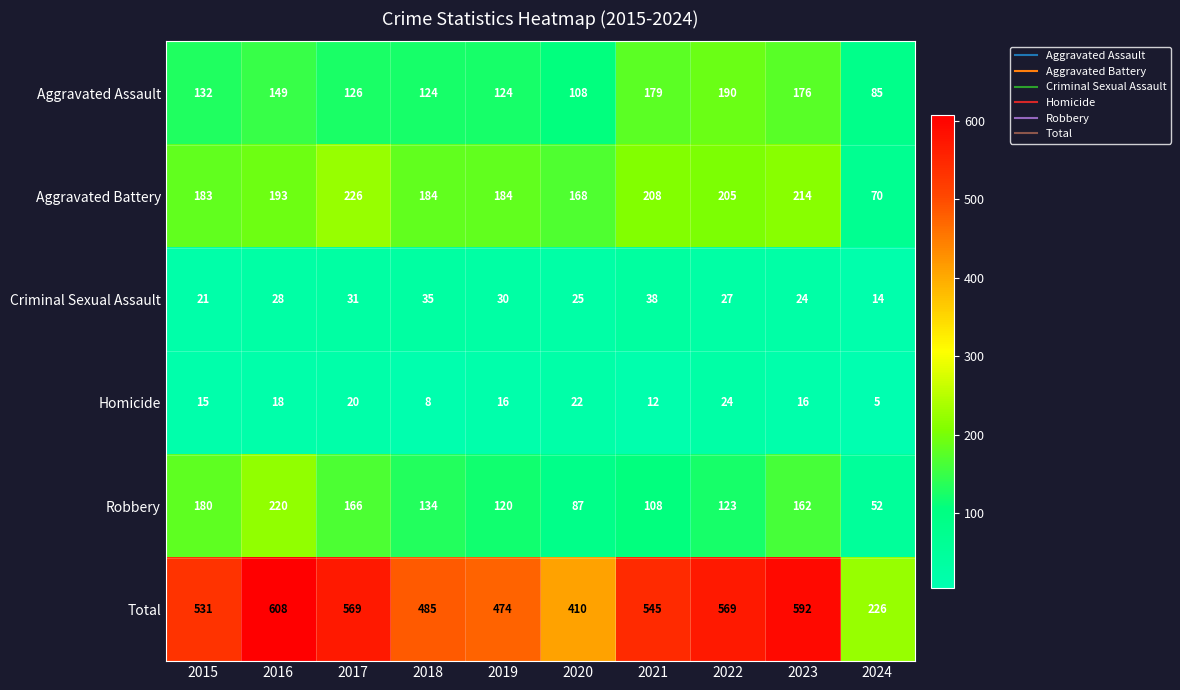

Is it true that Criminal Sexual Assault equals 19 at 2016?

False